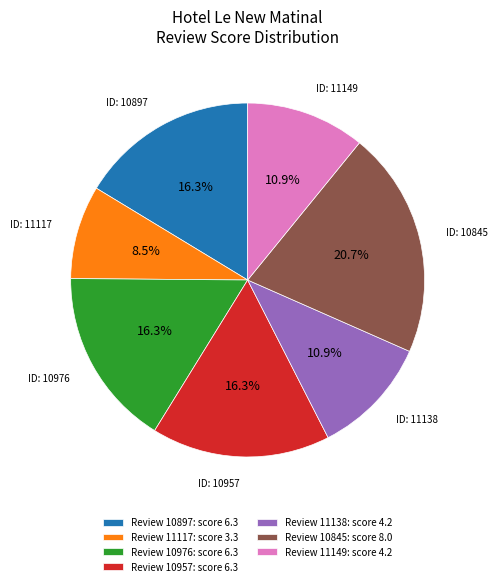

Do Review 11138: score 4.2 and Review 11117: score 3.3 together represent more than half of the pie?

No